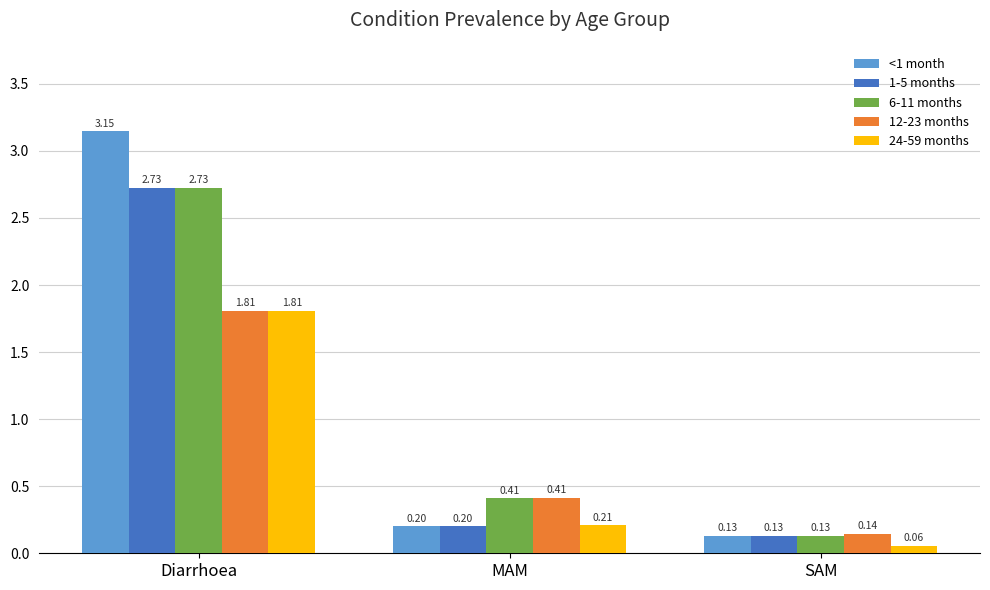

At which category does the chart reach its peak across all series?

Diarrhoea